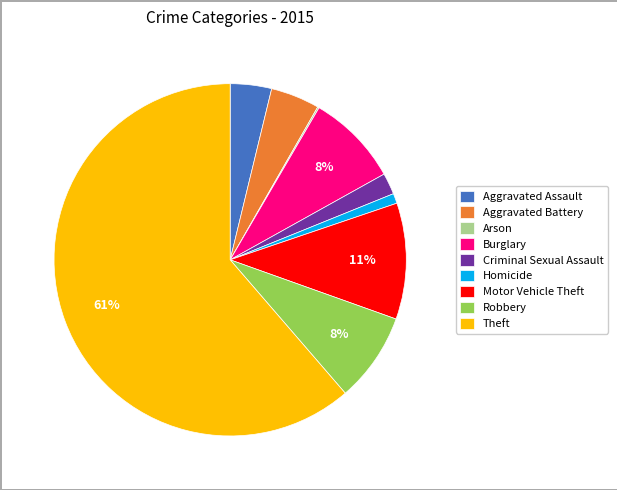

Which has a higher value, Criminal Sexual Assault or Robbery?

Robbery